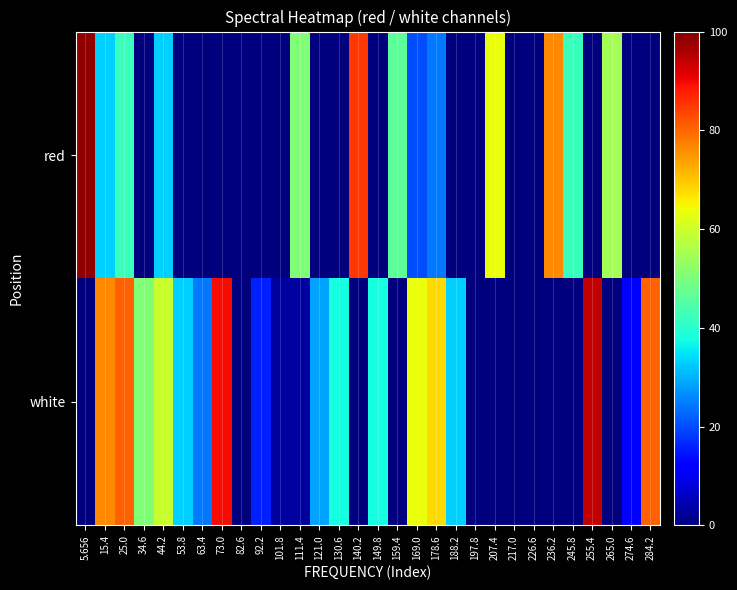

Which has a higher value, 197.8 or 236.2?

236.2